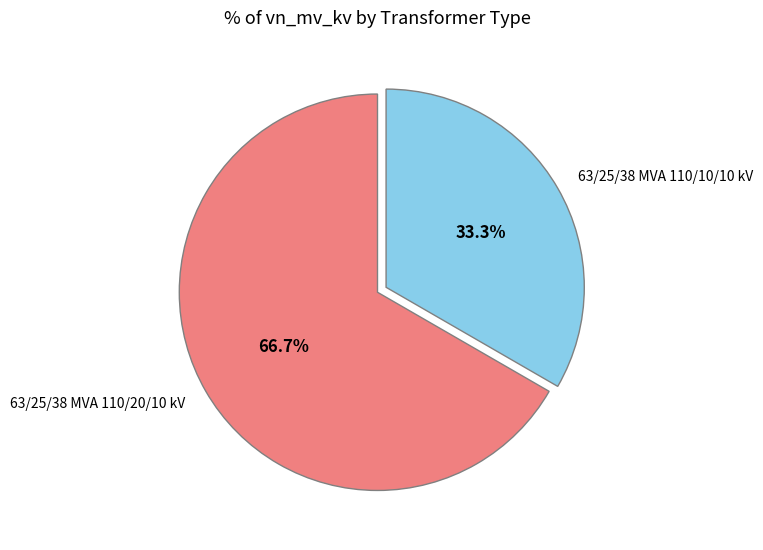

What is the ratio of the value at 63/25/38 MVA 110/10/10 kV to the value at 63/25/38 MVA 110/20/10 kV?

0.5